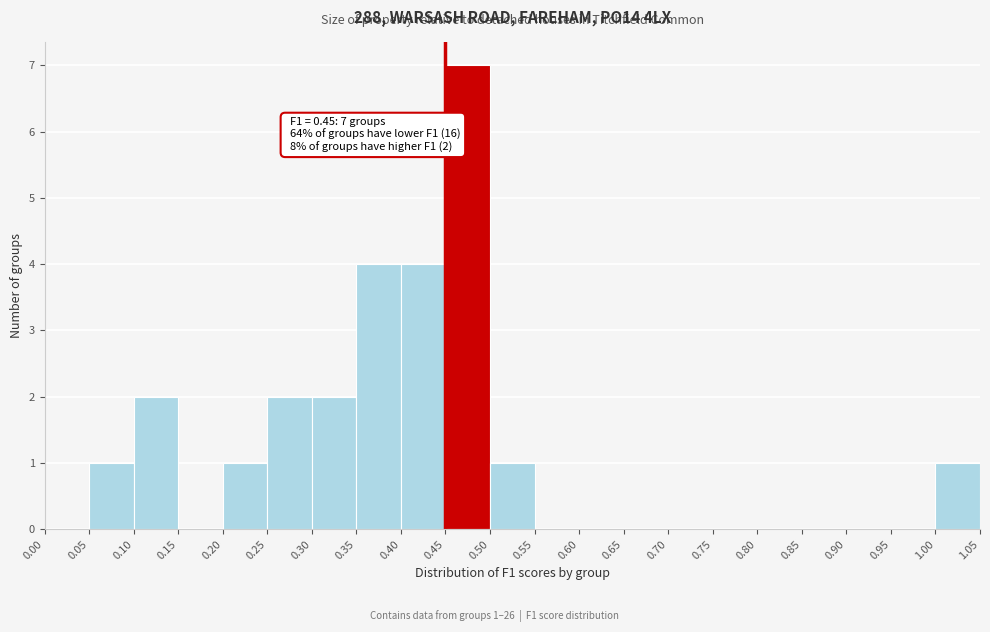

Over which range of the x-axis is the bar tallest?

0.45 to 0.50